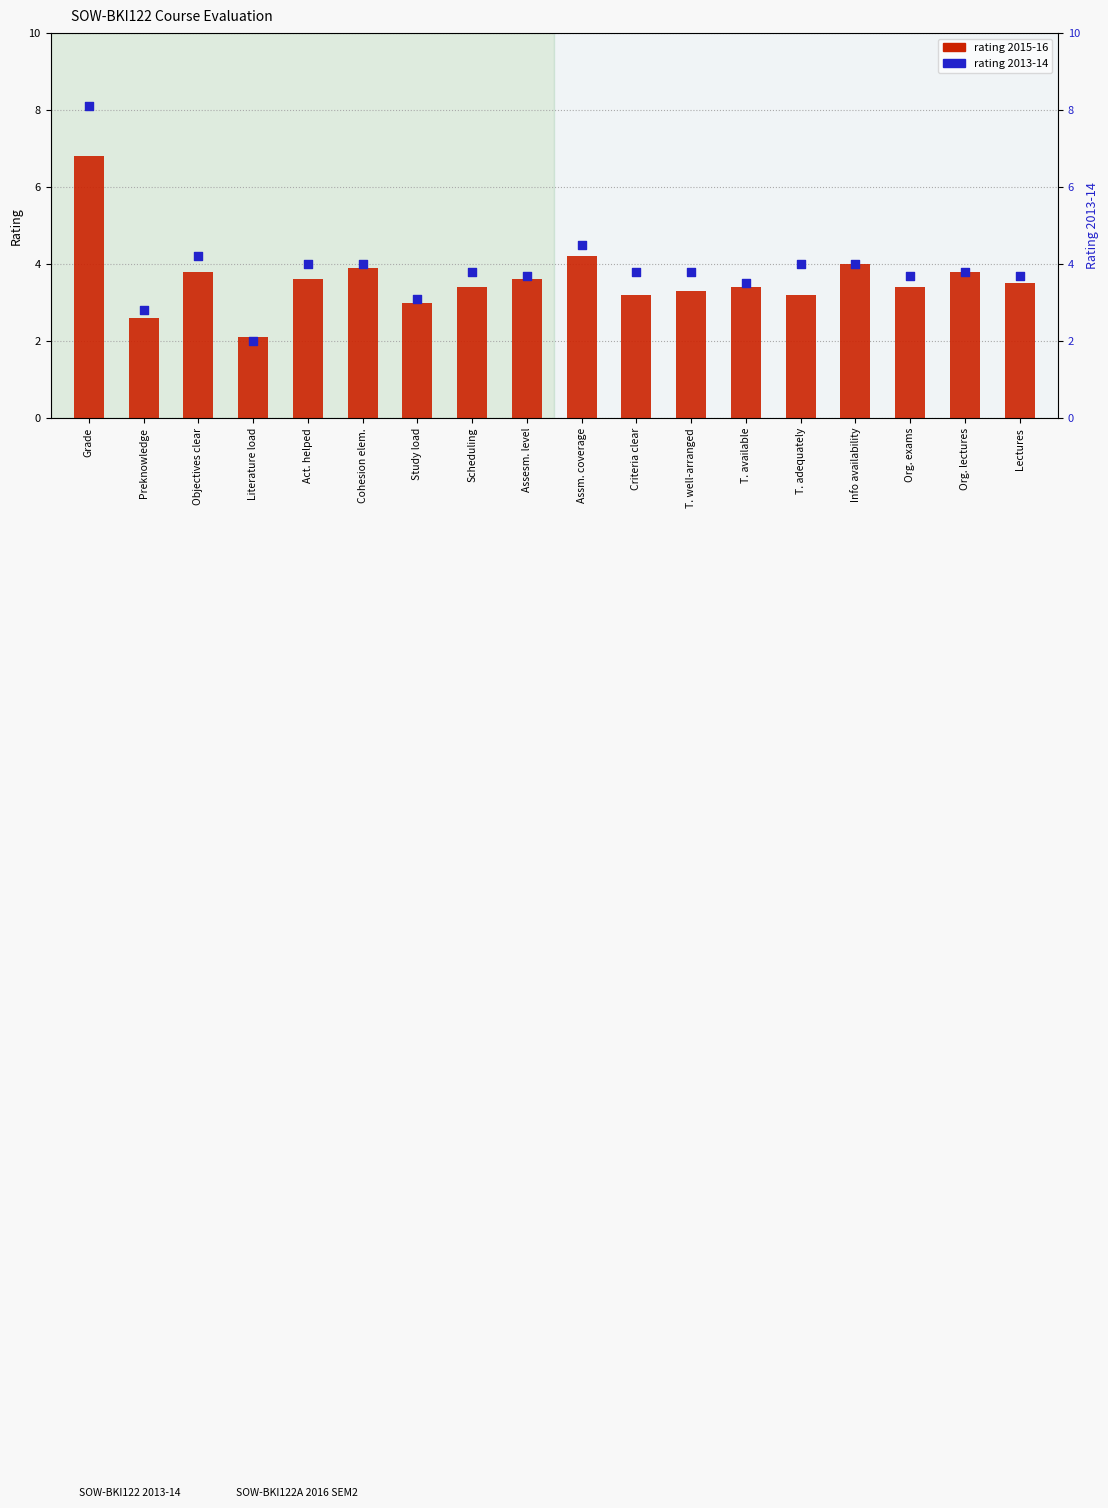

At which category is the sum across all series the highest?

Grade